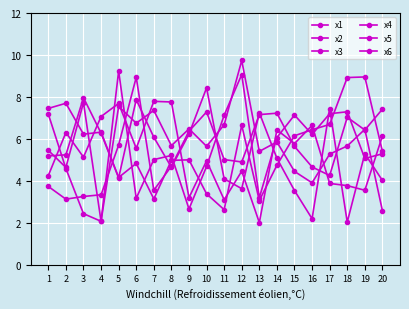

How many lines are shown in the chart?

6